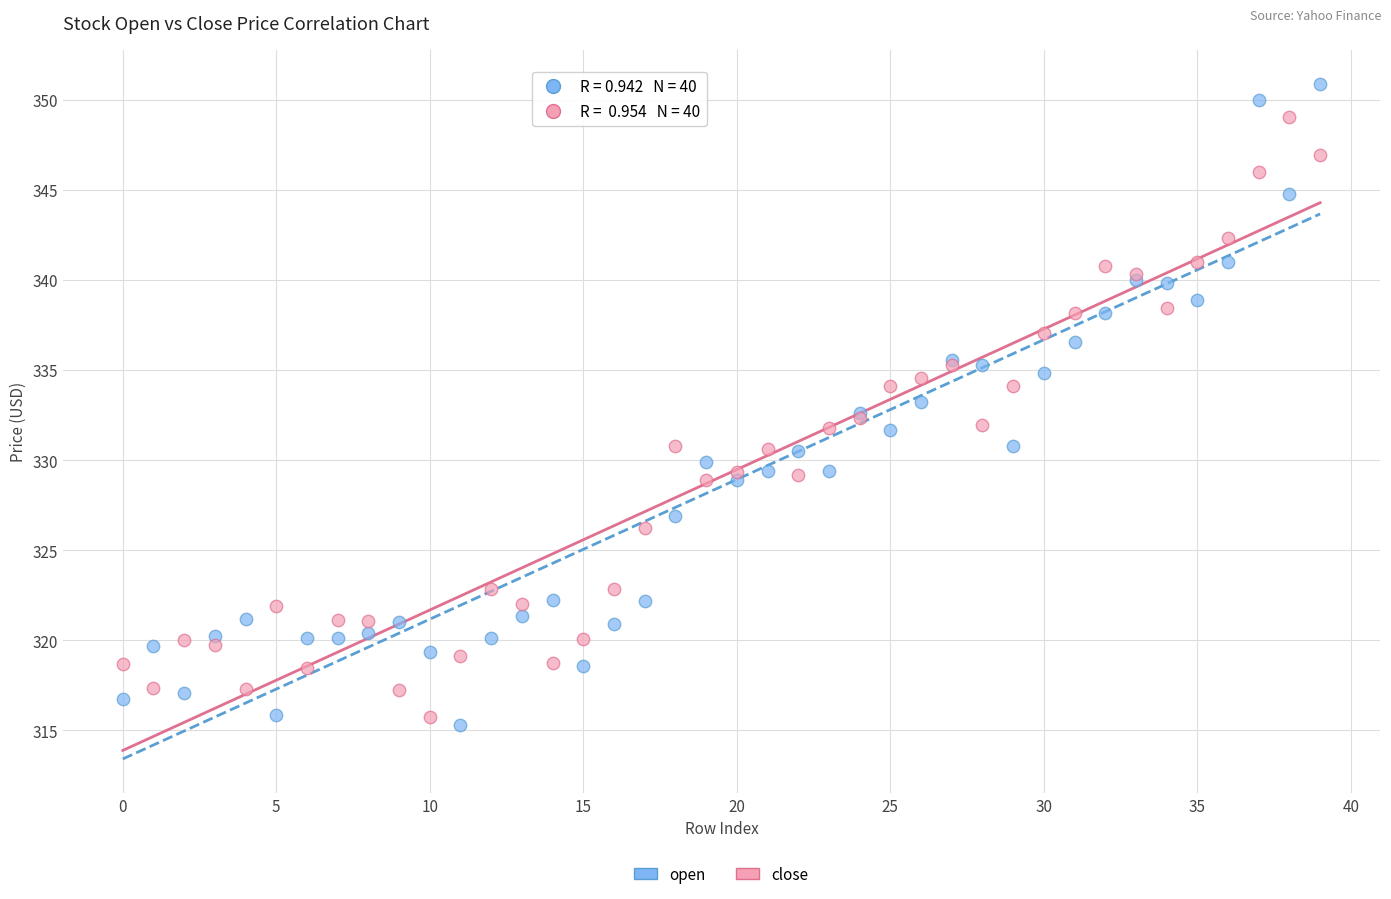

Which series has the widest spread of Y values?

open